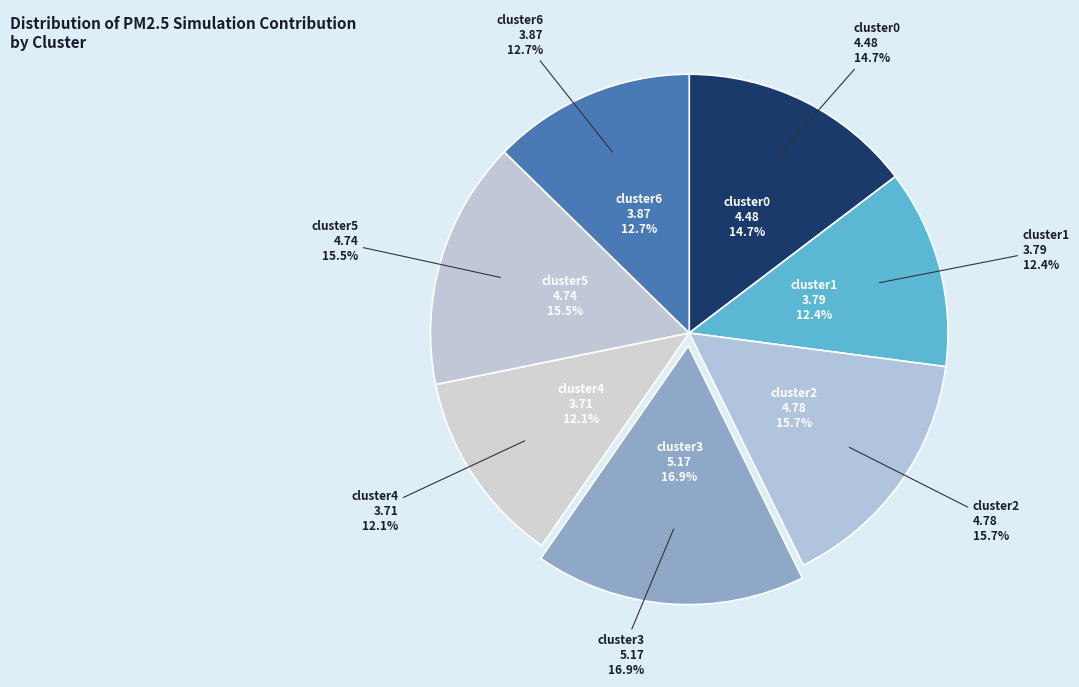

What is the change in value from cluster0 to cluster3?

+0.7